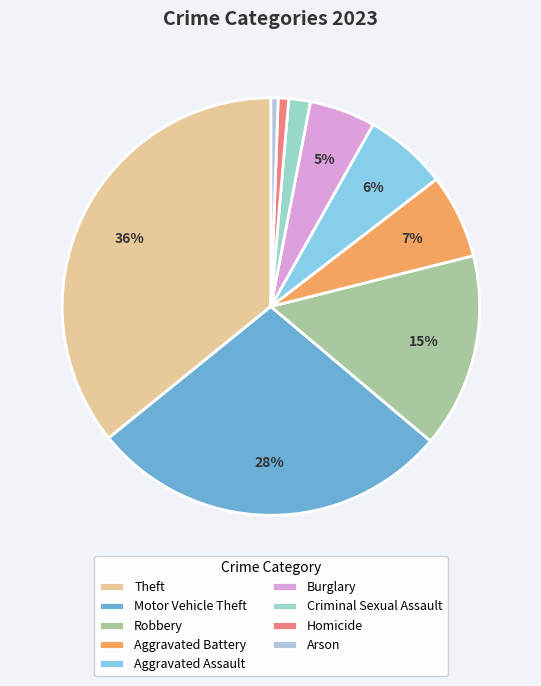

To the nearest percent, what is the combined percentage of Theft and Robbery?

51%